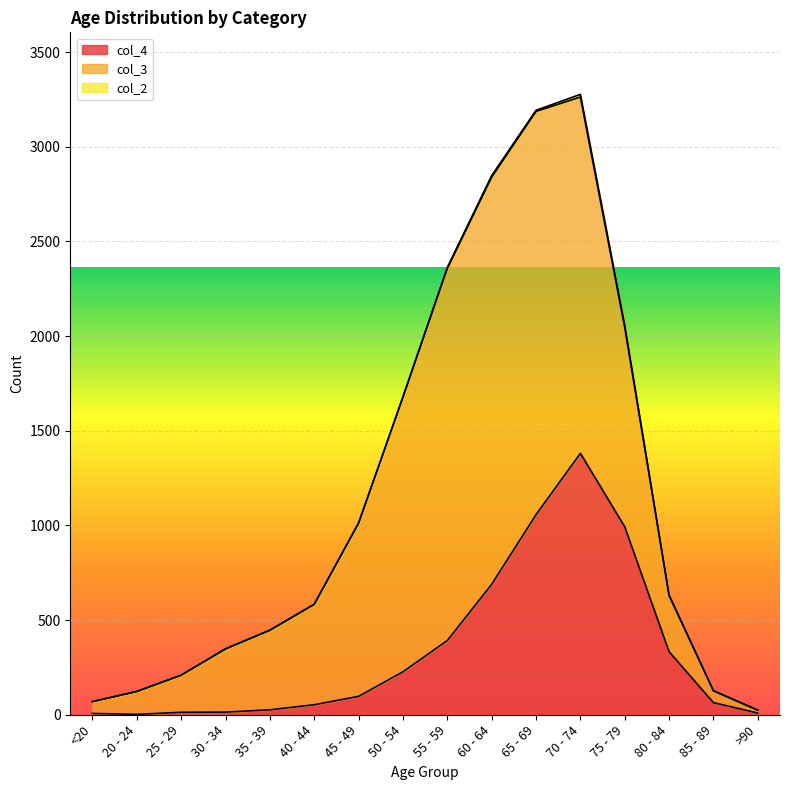

At how many categories does at least one series exceed 25?

15